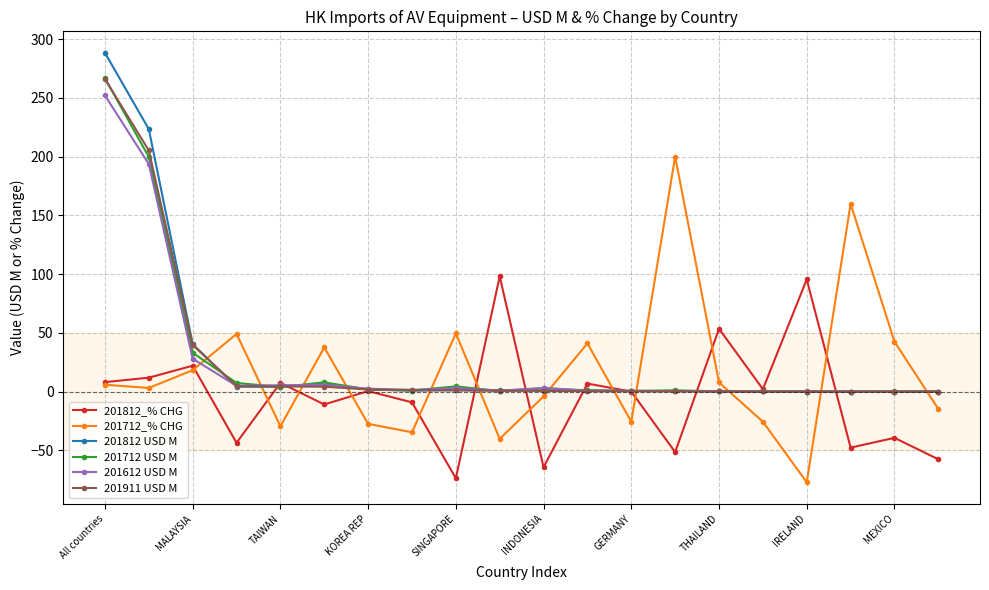

True or false: 201712_% CHG and 201812 USD M intersect in this chart.

True